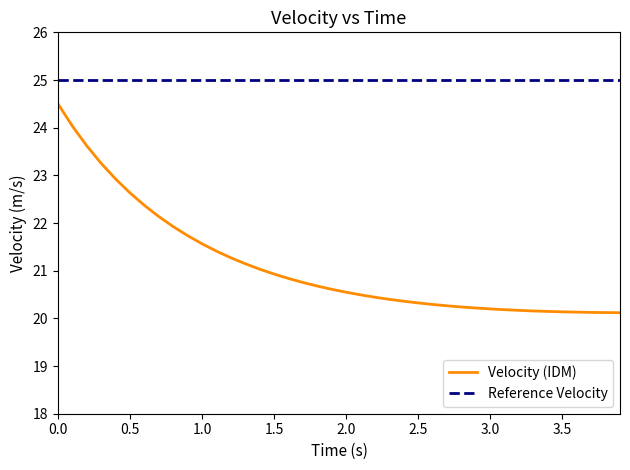

What are all the series names shown in the legend?

Velocity (IDM), Reference Velocity